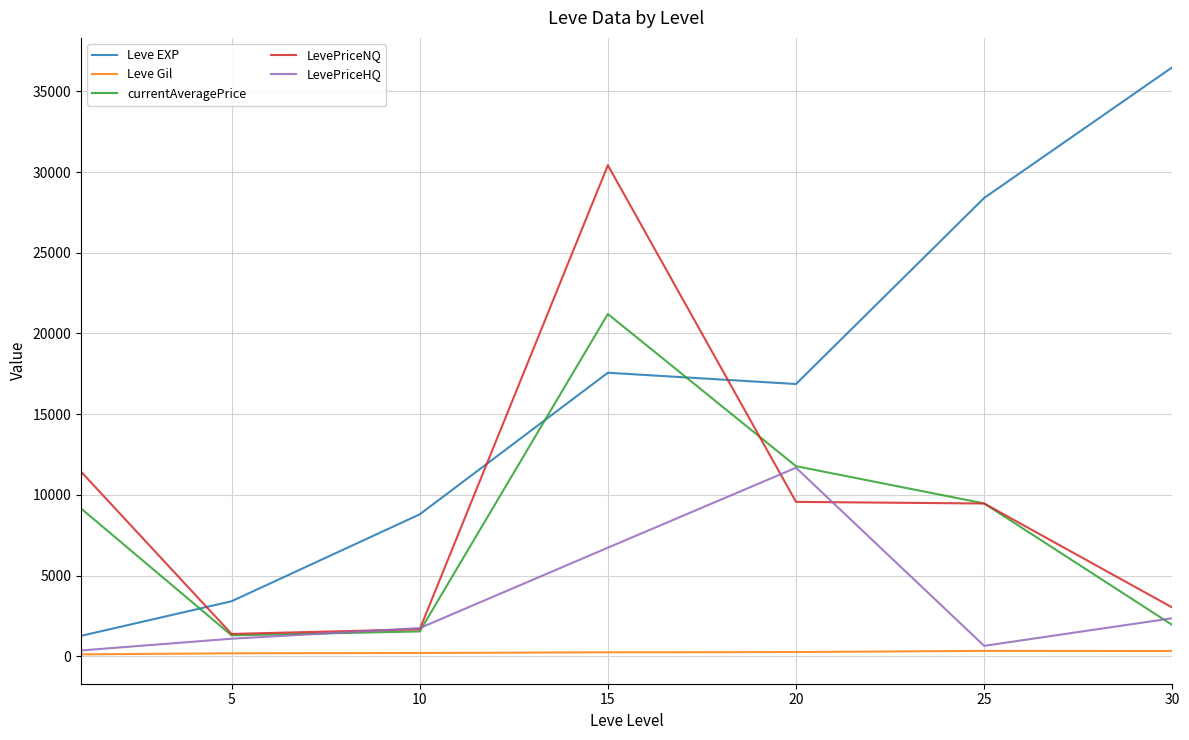

What is the minimum value for Leve EXP?

1260.0